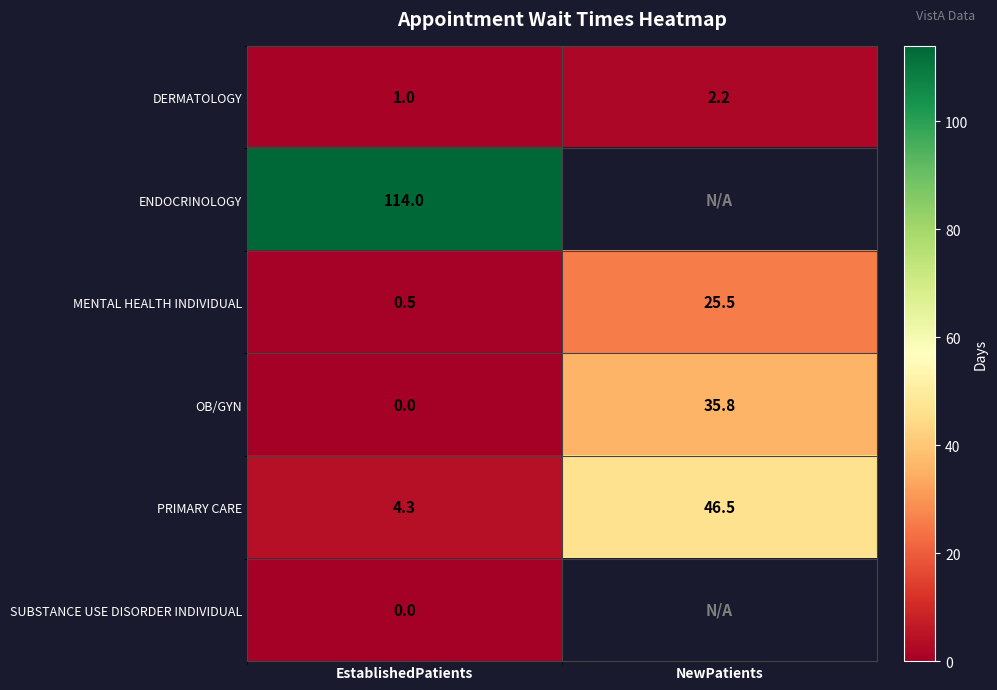

At how many categories does at least one series exceed 87?

1